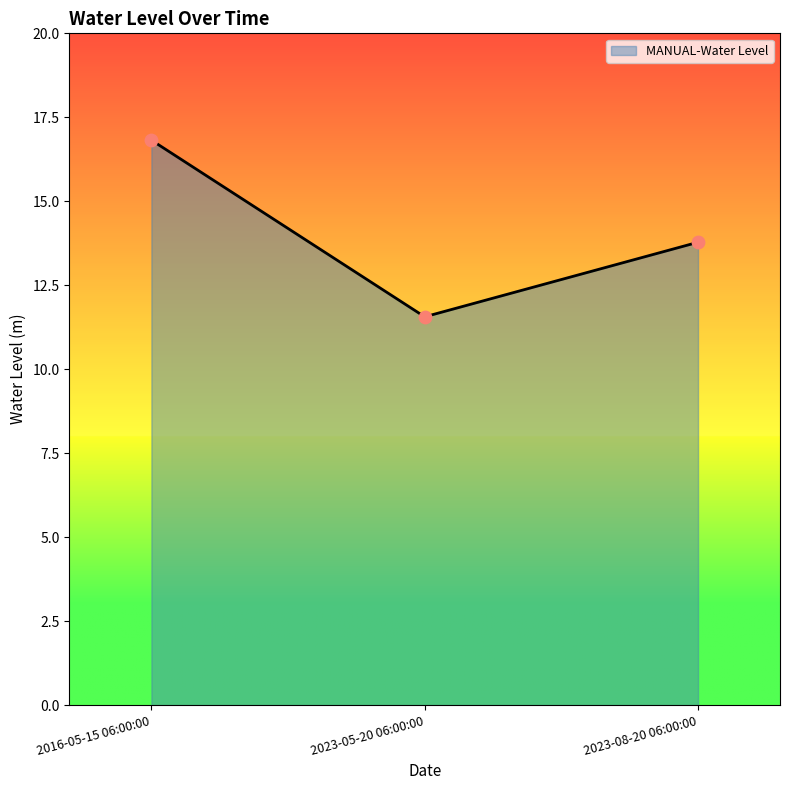

Between 2016-05-15 06:00:00 and 2023-05-20 06:00:00, which is larger?

2016-05-15 06:00:00